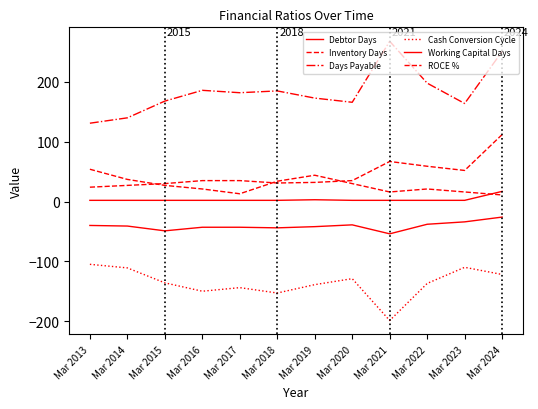

Which series has the widest spread of values?

Days Payable